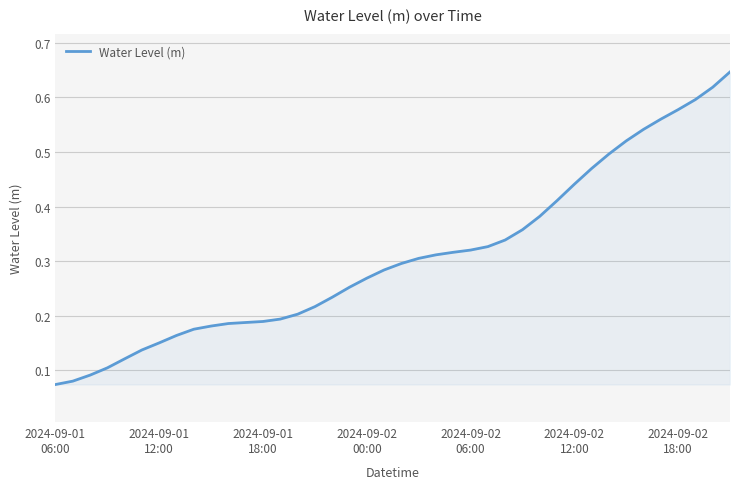

Reading right to left, list all the values displayed in this chart.

0.6	0.6	0.6	0.6	0.6	0.5	0.5	0.5	0.5	0.4	0.4	0.4	0.4	0.3	0.3	0.3	0.3	0.3	0.3	0.3	0.3	0.3	0.3	0.2	0.2	0.2	0.2	0.2	0.2	0.2	0.2	0.2	0.2	0.2	0.1	0.1	0.1	0.1	0.1	0.1